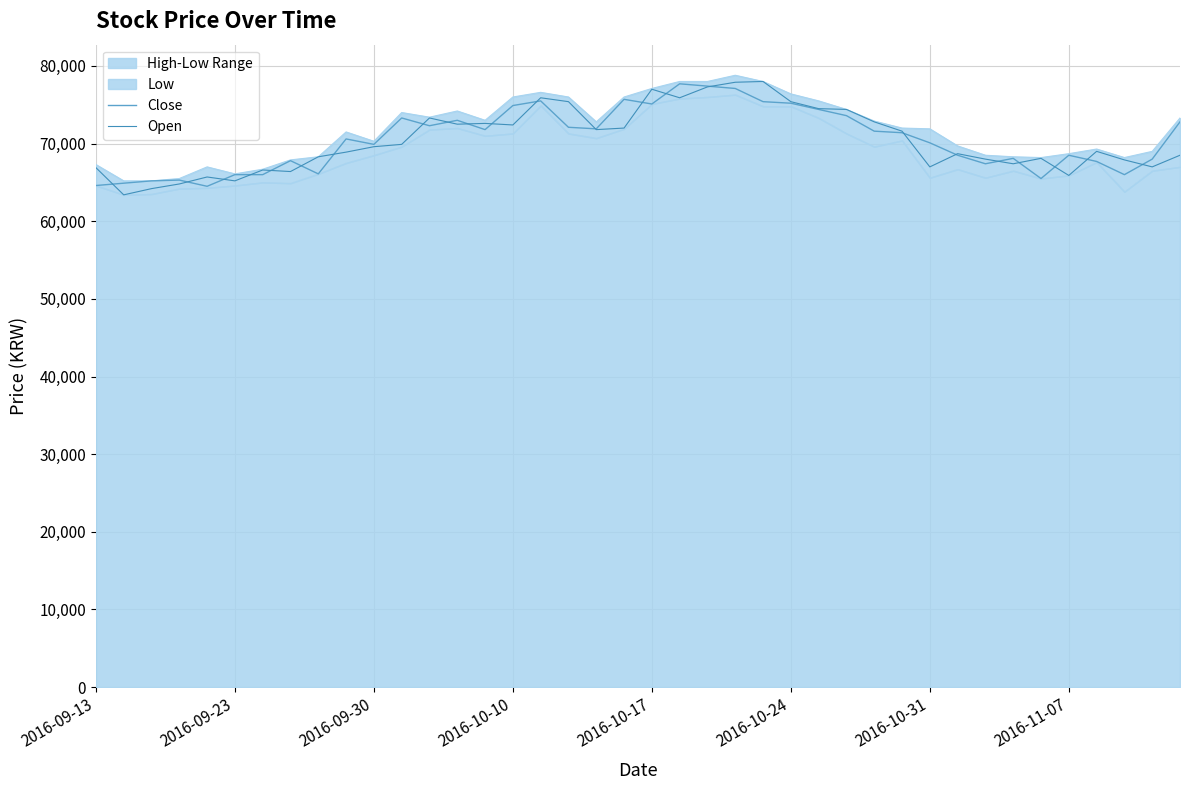

At which label does Close first exceed 71400?

11